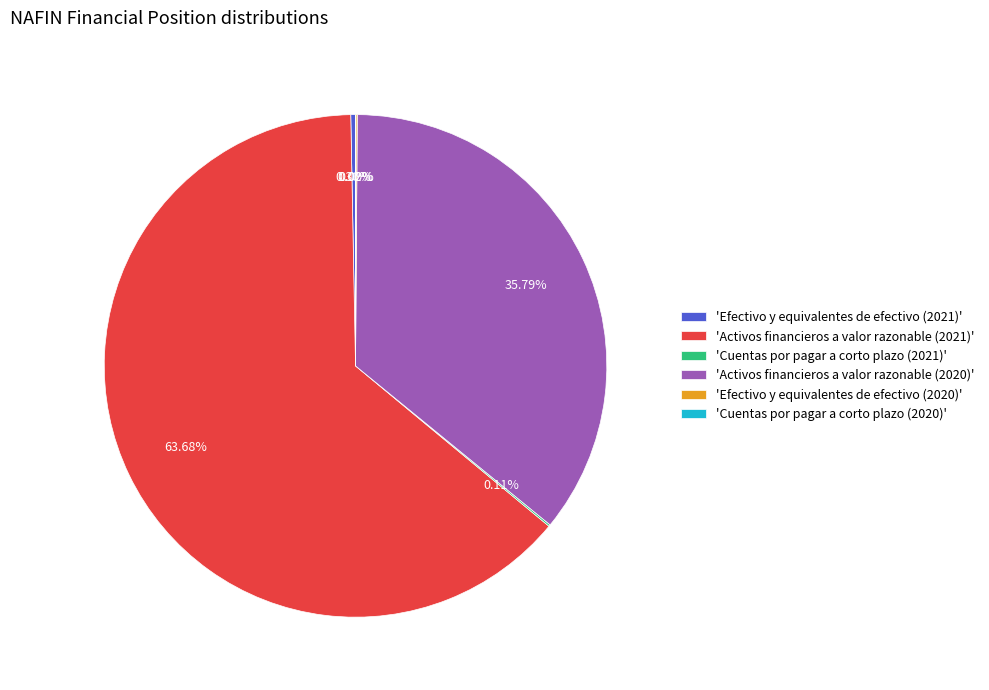

Is there a majority slice in this chart?

Yes